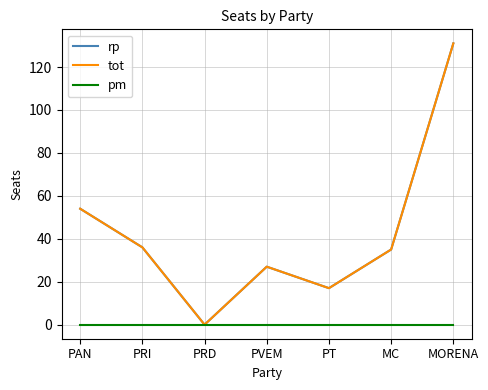

True or false: pm and tot cross at least once.

False